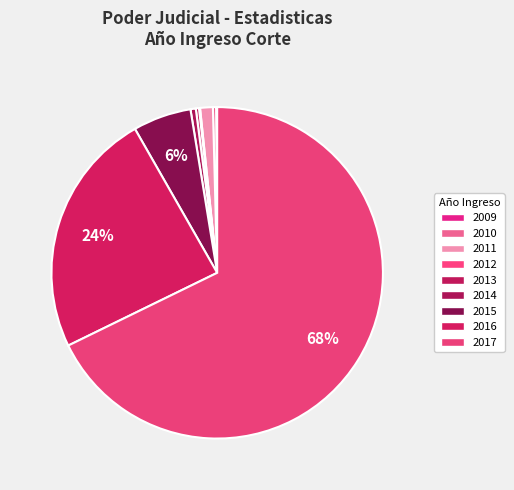

Count the number of slices in the pie.

9